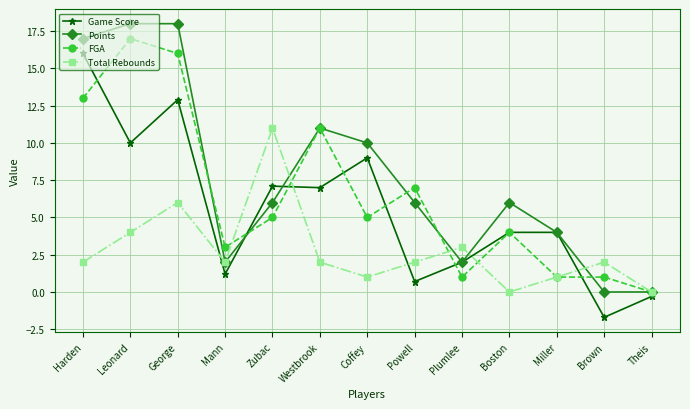

Count the number of data series in this chart.

4